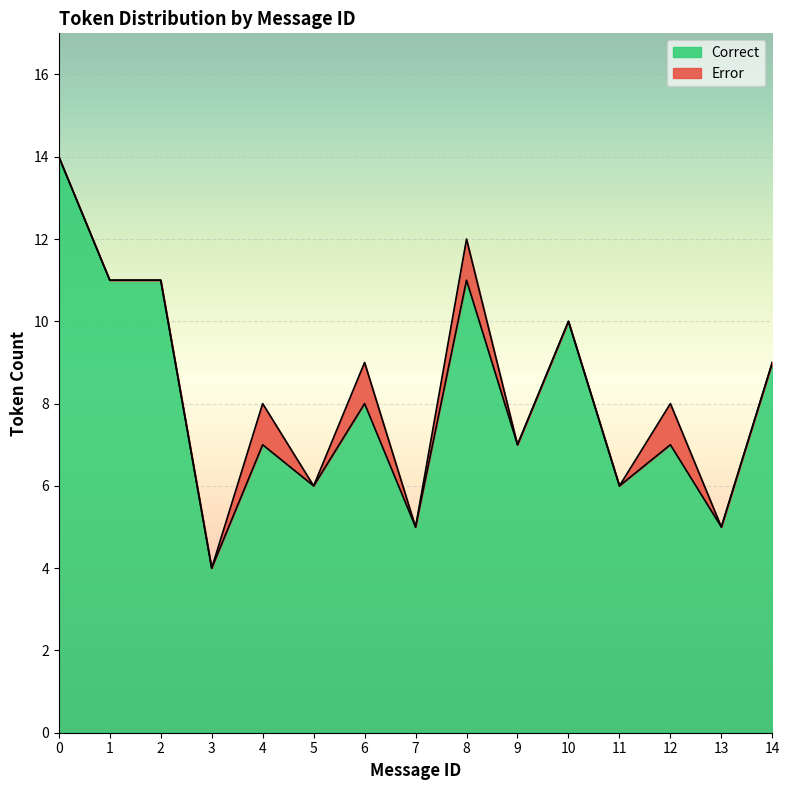

What is the difference between the maximum and minimum values in the Correct series?

10